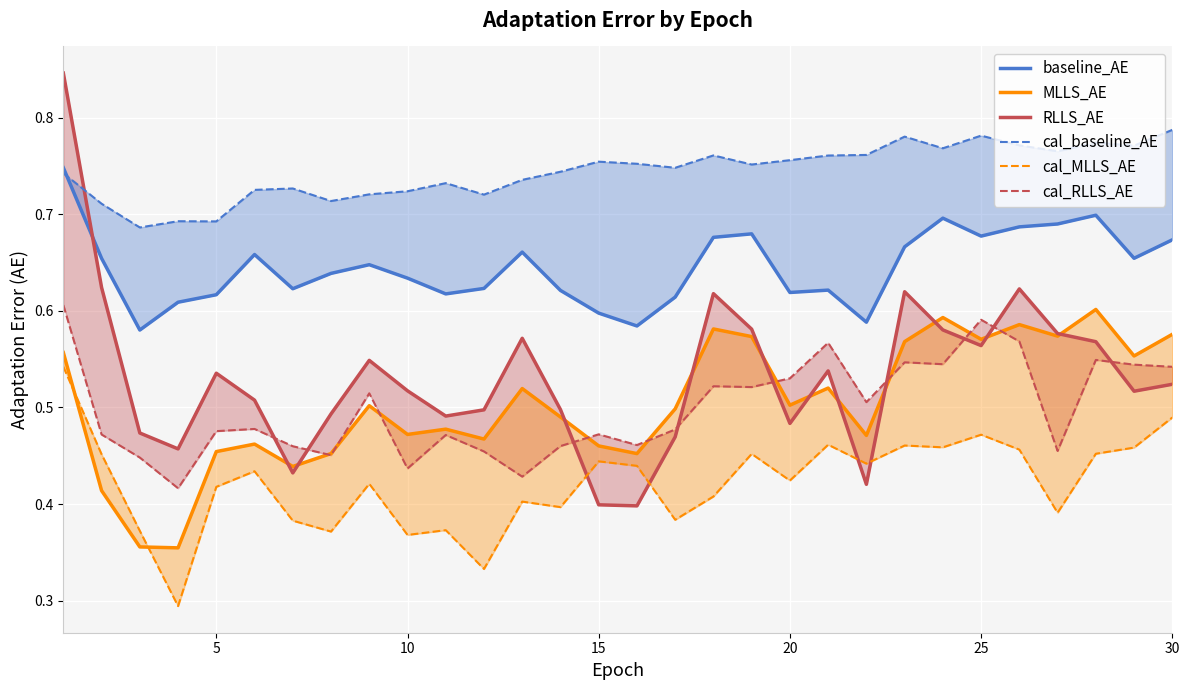

True or false: cal_baseline_AE has more than 2 points higher than both neighbors.

True